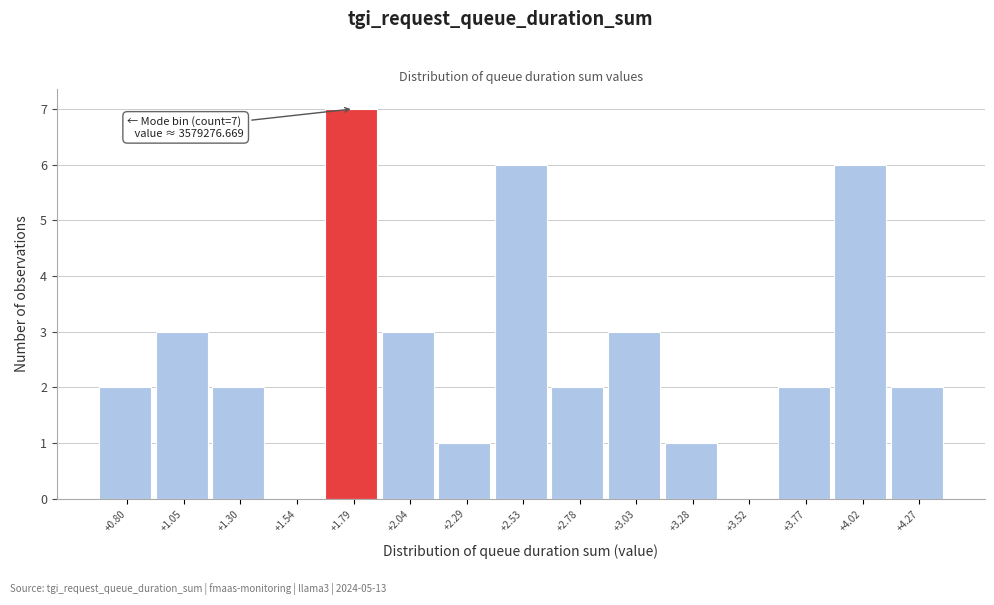

Reading left to right, transcribe all the data shown in this chart.

+0.80=2	+1.05=3	+1.30=2	+1.54=0	+1.79=7	+2.04=3	+2.29=1	+2.53=6	+2.78=2	+3.03=3	+3.28=1	+3.52=0	+3.77=2	+4.02=6	+4.27=2